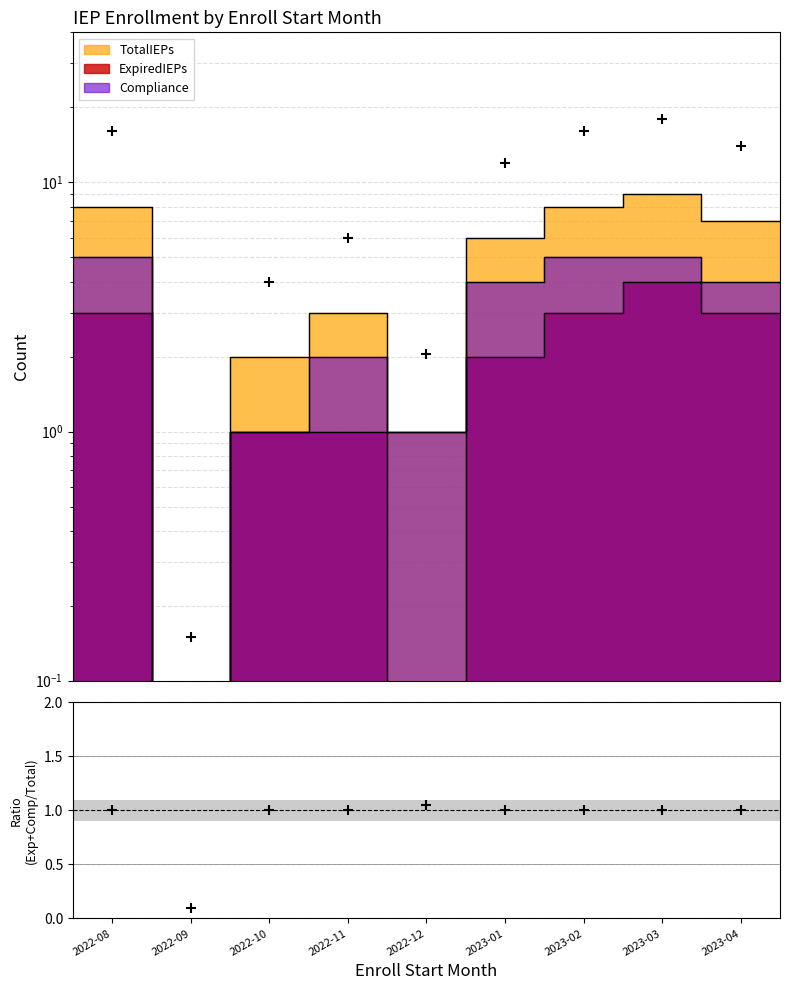

Is the value of Data at 2022-08 greater than the value of Ratio at 2022-10?

Yes